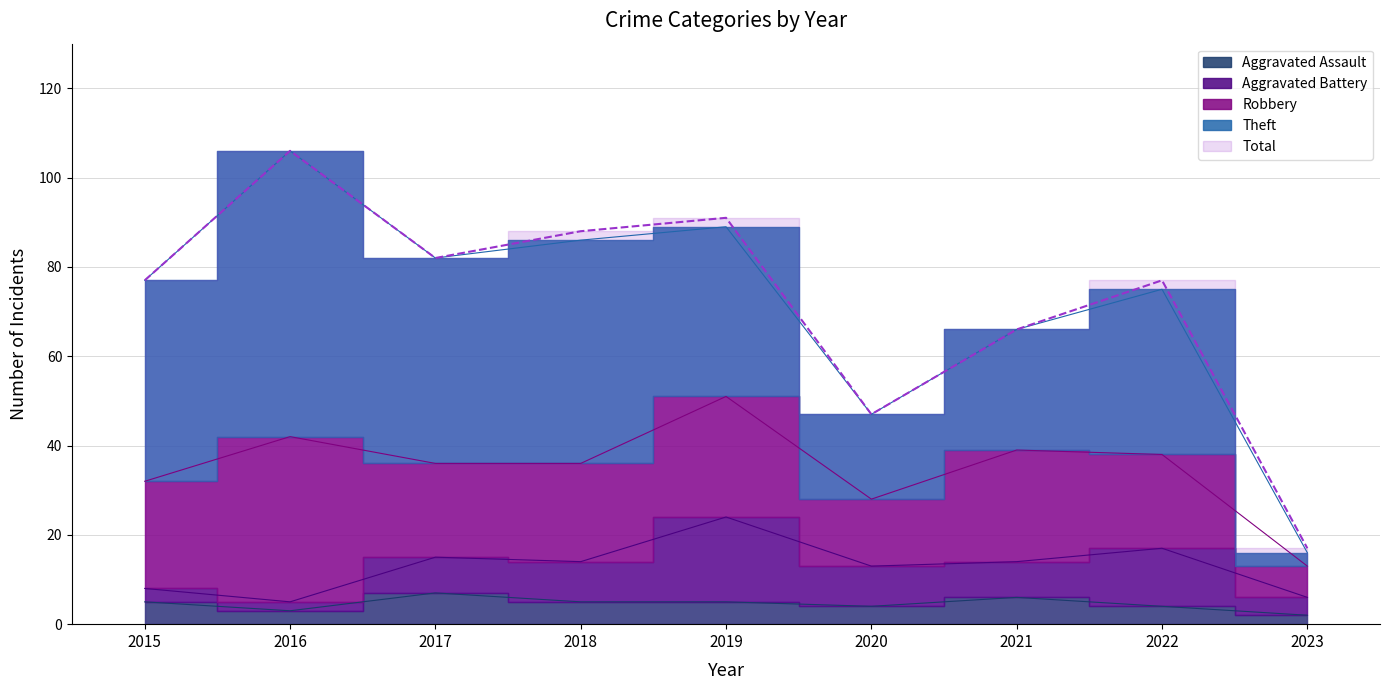

Which series has the largest range (max minus min)?

Total